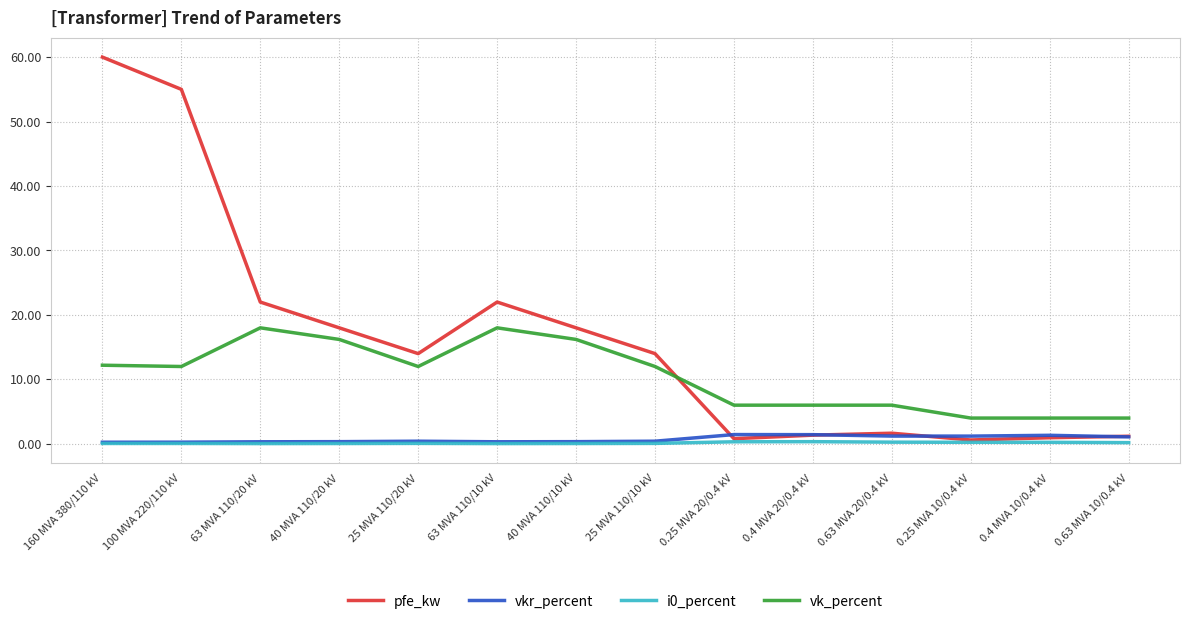

At how many categories does at least one series exceed 7?

8